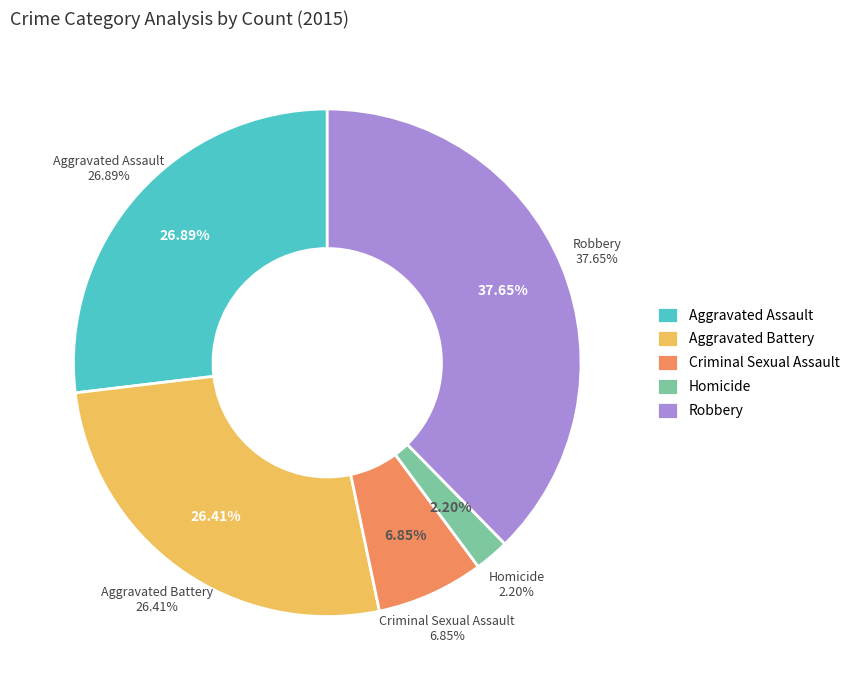

How many slices are in this pie chart?

5